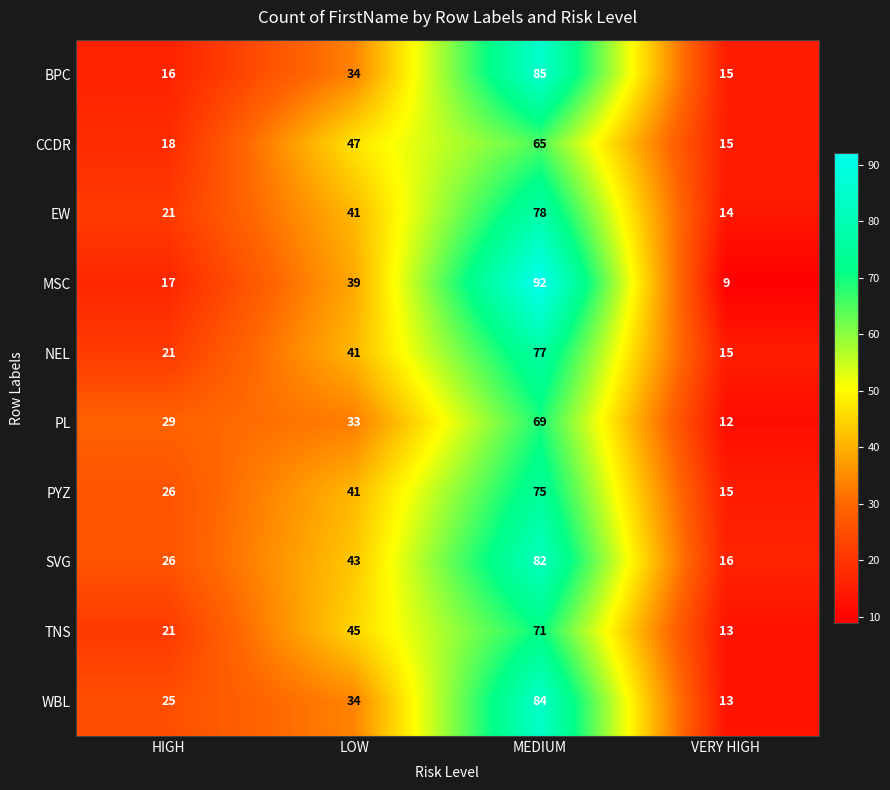

At which category does the chart reach its minimum across all series?

VERY HIGH